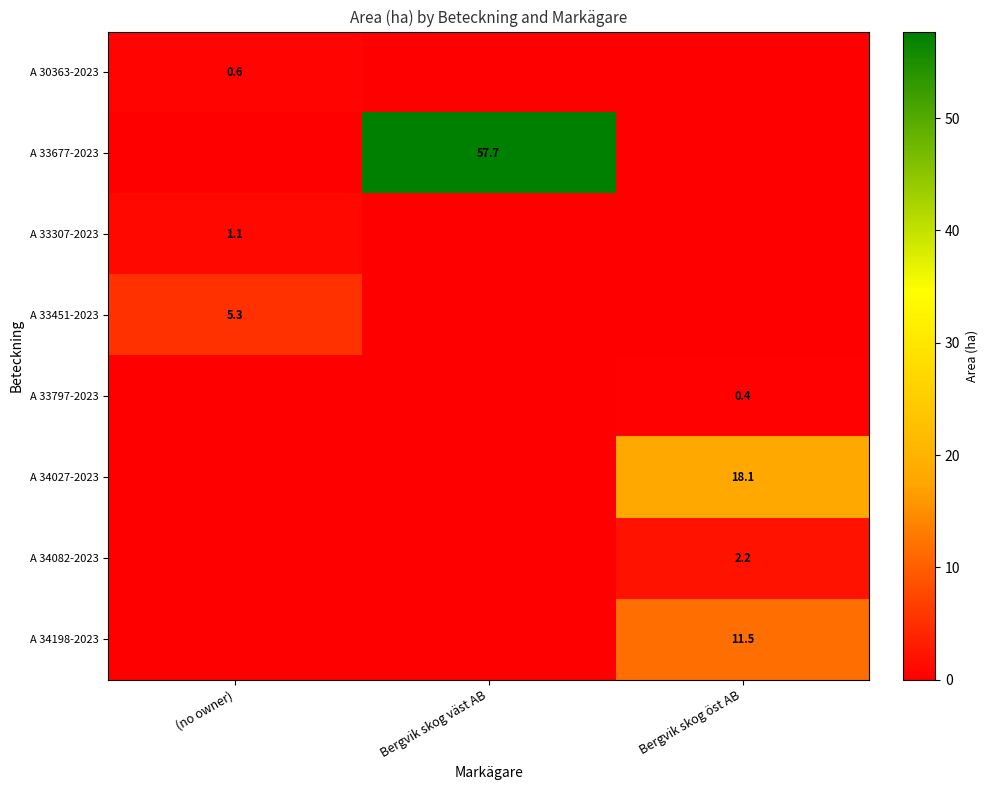

How many data points in A 33797-2023 are above 0?

1